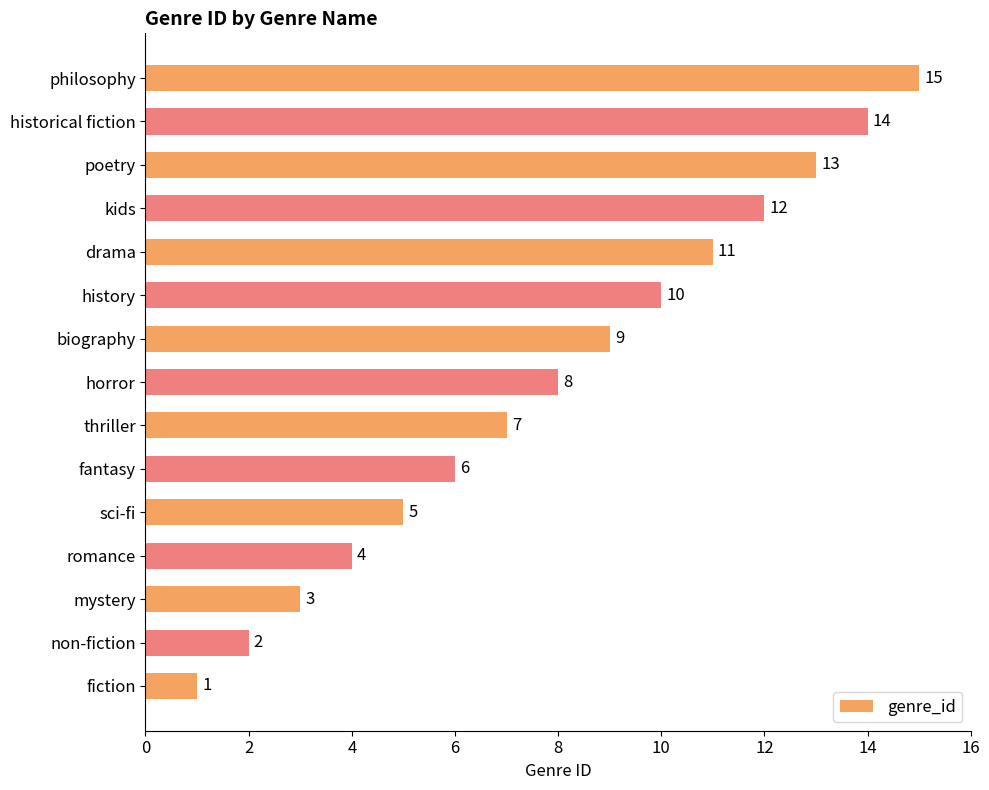

What is the ratio of the value at historical fiction to the value at biography?

1.6